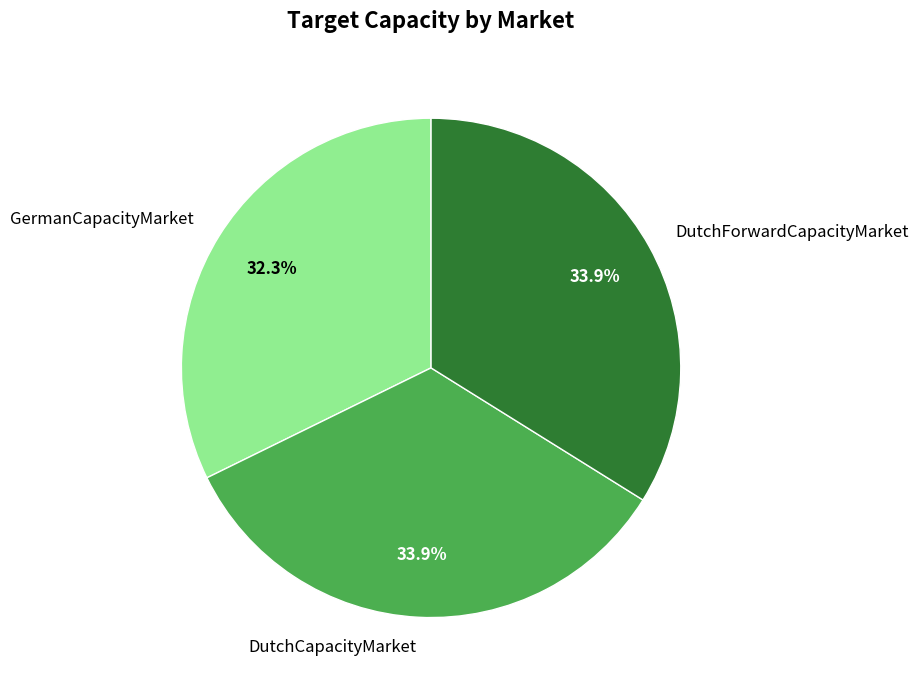

What is the smallest slice in the pie chart?

GermanCapacityMarket